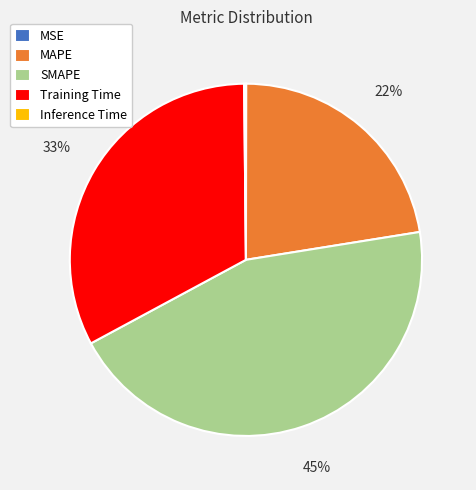

What is the largest slice in the pie chart?

SMAPE